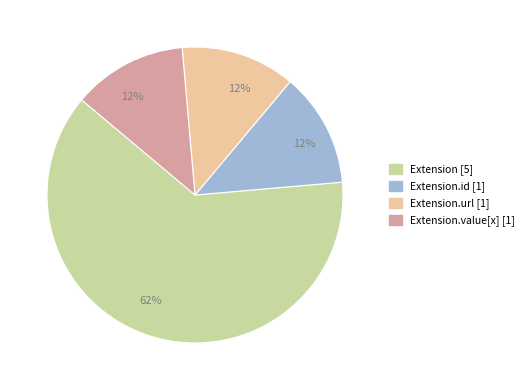

To the nearest percent, what is the average slice percentage?

25%